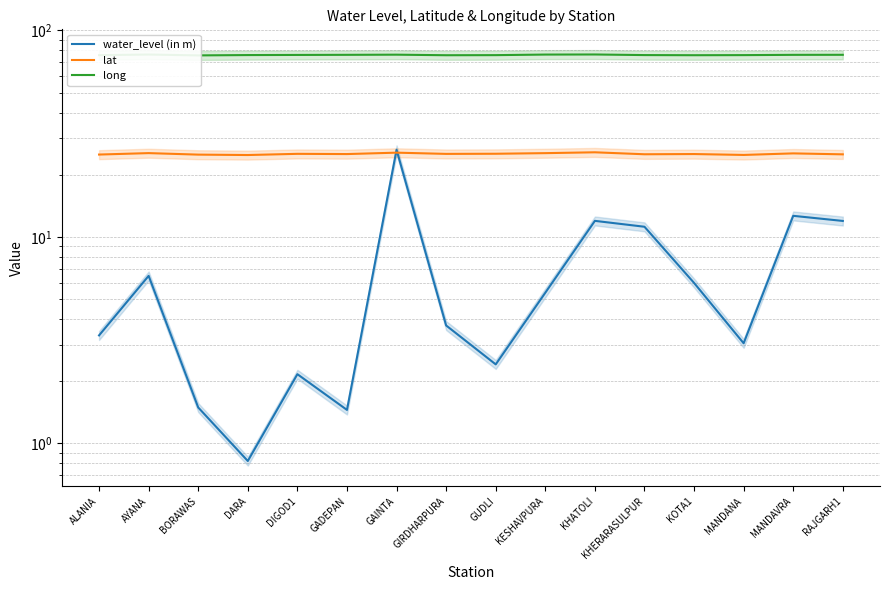

Reading left to right, what are all the values shown in this chart?

water_level (in m): 3.3	6.5	1.5	0.8	2.2	1.4	26.4	3.7	2.4	5.4	11.9	11.2	6.0	3.0	12.6	11.9
lat: 25.0	25.4	25.0	24.9	25.2	25.2	25.6	25.2	25.3	25.4	25.7	25.1	25.2	24.9	25.4	25.1
long: 75.9	76.4	75.7	76.0	76.1	76.2	76.3	75.8	75.9	76.4	76.5	76.0	75.8	75.9	76.2	76.2